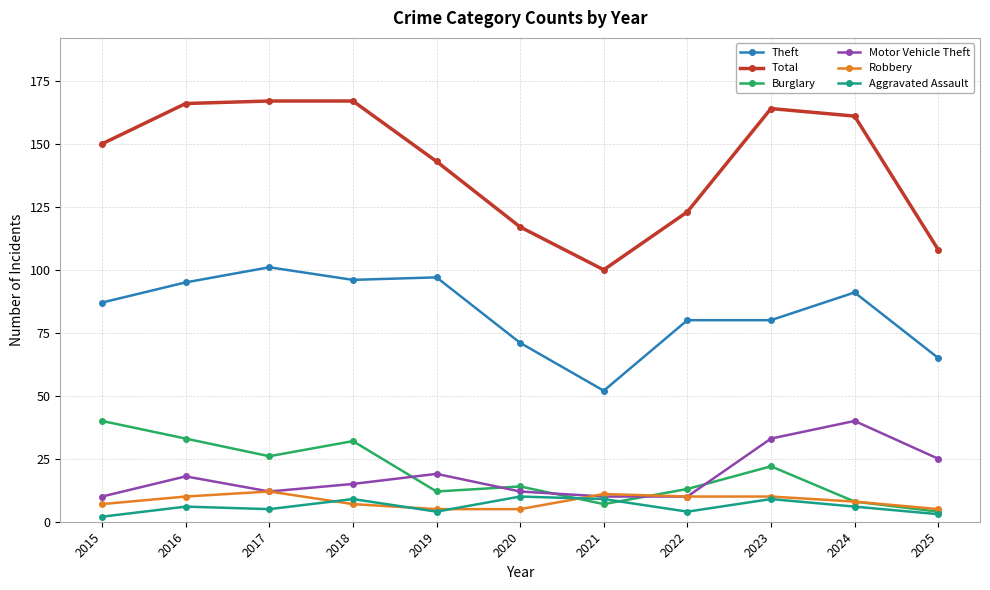

What is the minimum value for Burglary?

4